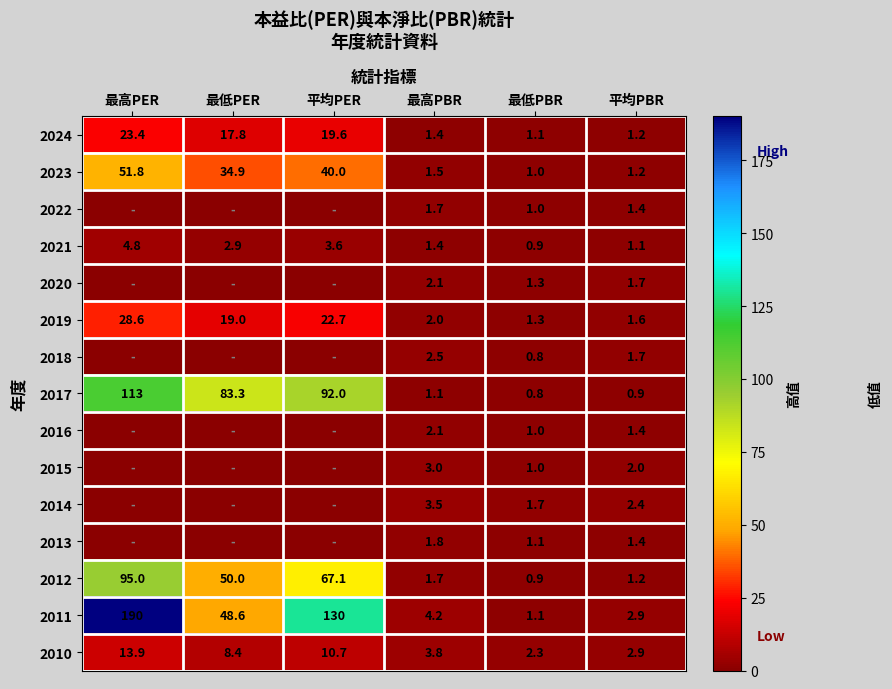

Which category has the lowest value across all series?

最高PER